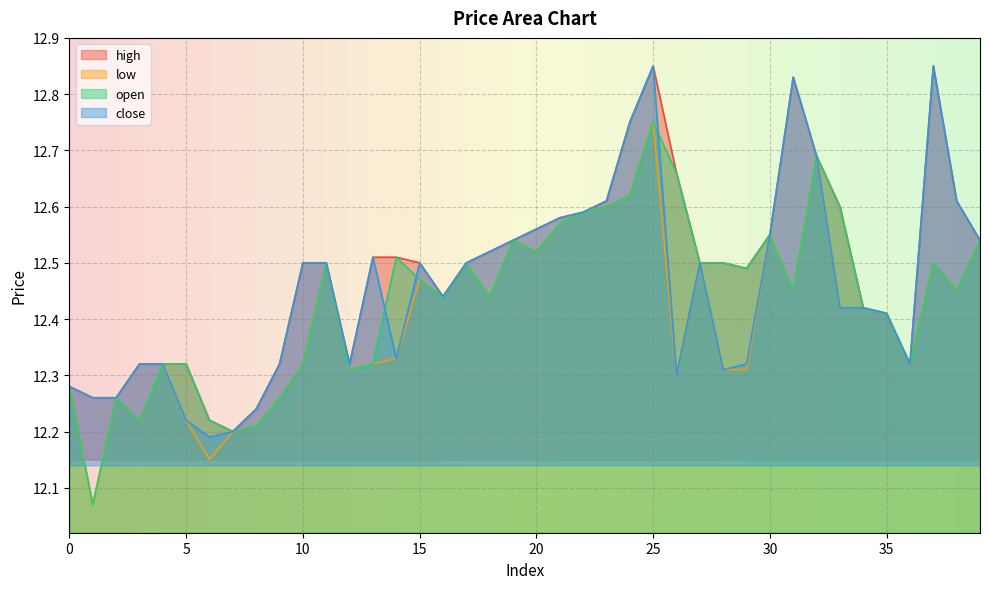

At which label is high closest to 12?

7